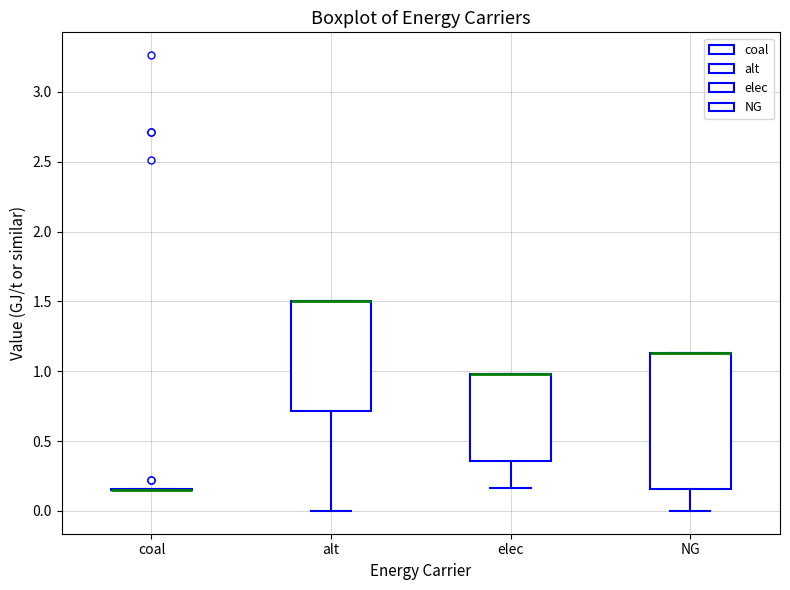

Reading left to right, transcribe this box plot: for each box, give where its median line is, the range the box spans, and where its two whiskers end, as read against the y-axis. The values are not printed on the chart, so give them approximately, as read against the axis.

coal: box collapsed to a line at 0.15, whiskers 0.15 to 0.15
alt: median 1.50 (drawn on the box's upper edge), box 0.70 to 1.50, whiskers 0.00 to 1.50
elec: median 1.00 (drawn on the box's upper edge), box 0.35 to 1.00, whiskers 0.15 to 1.00
NG: median 1.15 (drawn on the box's upper edge), box 0.15 to 1.15, whiskers 0.00 to 1.15